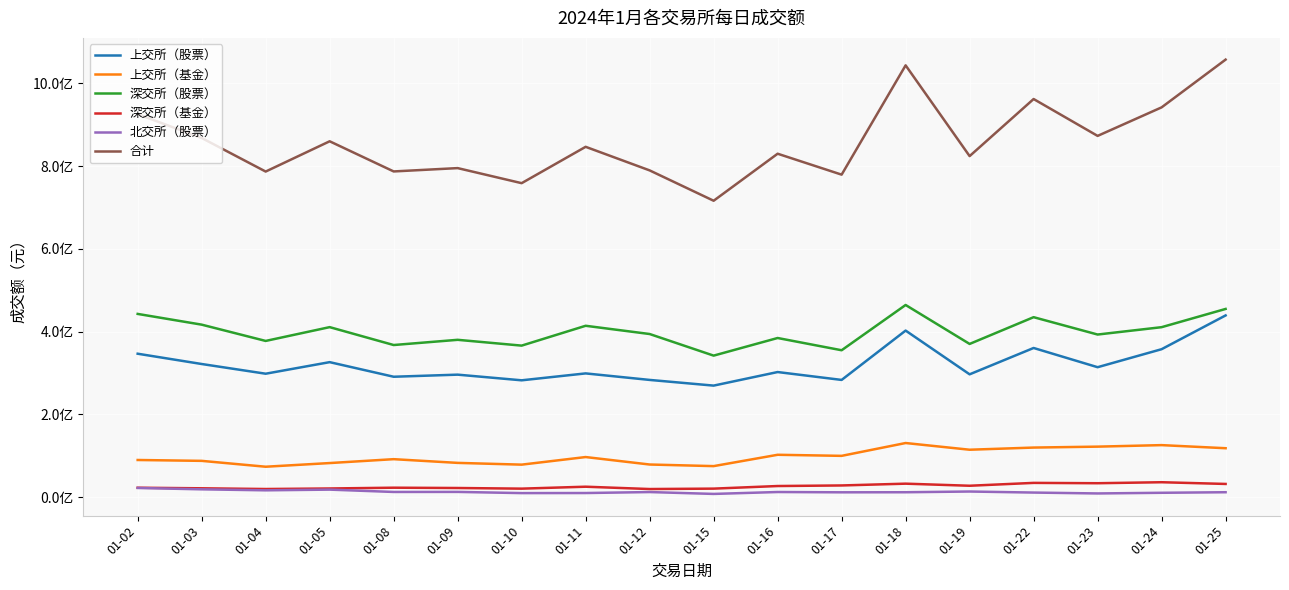

True or false: 深交所（基金） and 北交所（股票） intersect in this chart.

False